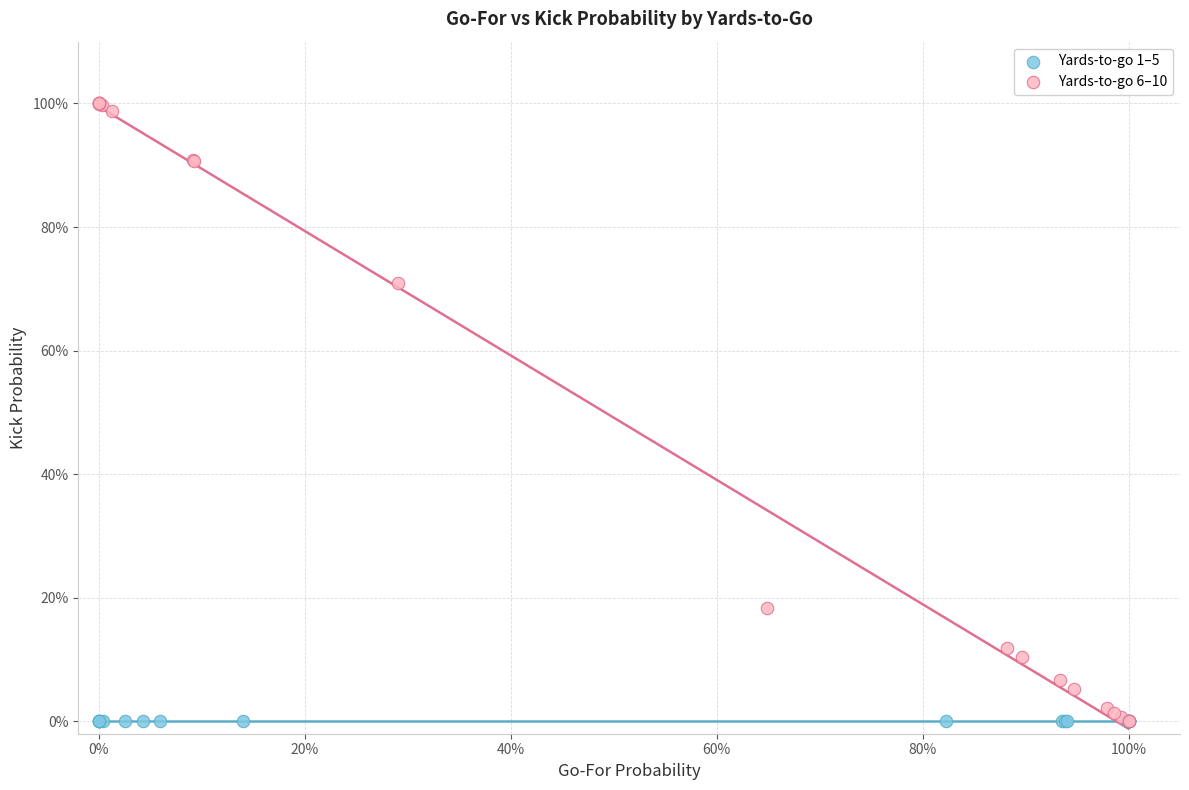

Which series contains the highest Y value?

Yards-to-go 6–10